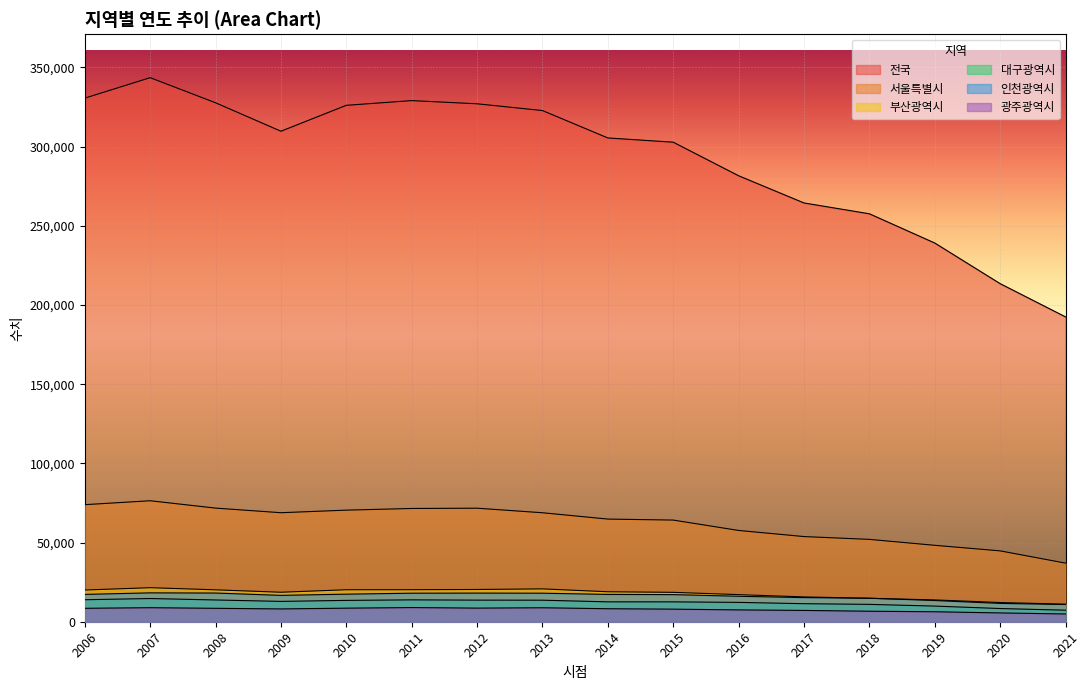

What are all the series names shown in the legend?

전국, 서울특별시, 부산광역시, 대구광역시, 인천광역시, 광주광역시